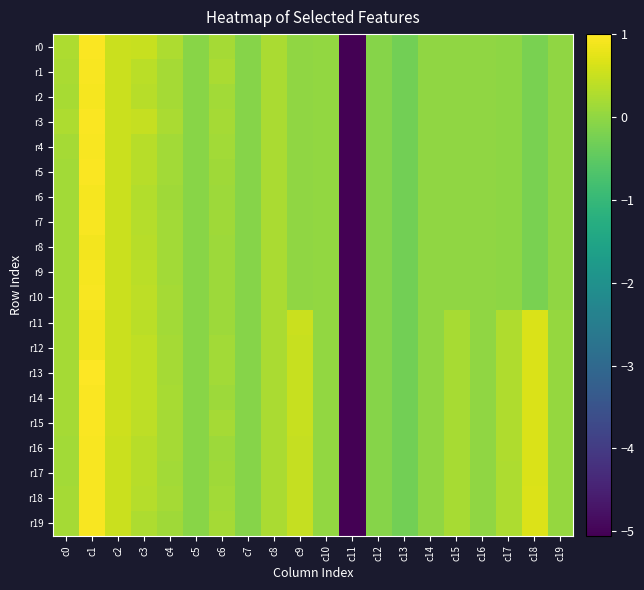

Reading left to right, transcribe all the data shown in this chart.

r0: c0=0.3	c1=1.0	c2=0.5	c3=0.5	c4=0.3	c5=-0.1	c6=0.2	c7=-0.1	c8=0.2	c9=0.0	c10=0.0	c11=-5.1	c12=-0.1	c13=-0.3	c14=-0.0	c15=-0.0	c16=-0.0	c17=-0.0	c18=-0.2	c19=-0.0
r1: c0=0.2	c1=0.9	c2=0.5	c3=0.4	c4=0.2	c5=-0.1	c6=0.2	c7=-0.1	c8=0.2	c9=0.0	c10=0.0	c11=-5.1	c12=-0.1	c13=-0.3	c14=-0.0	c15=-0.0	c16=-0.0	c17=-0.0	c18=-0.2	c19=-0.0
r2: c0=0.2	c1=0.9	c2=0.5	c3=0.4	c4=0.2	c5=-0.1	c6=0.2	c7=-0.1	c8=0.2	c9=0.0	c10=0.0	c11=-5.1	c12=-0.1	c13=-0.3	c14=-0.0	c15=-0.0	c16=-0.0	c17=-0.0	c18=-0.2	c19=-0.0
r3: c0=0.2	c1=1.0	c2=0.5	c3=0.5	c4=0.2	c5=-0.1	c6=0.2	c7=-0.1	c8=0.2	c9=0.0	c10=0.0	c11=-5.1	c12=-0.1	c13=-0.3	c14=-0.0	c15=-0.0	c16=-0.0	c17=-0.0	c18=-0.2	c19=-0.0
r4: c0=0.2	c1=0.9	c2=0.5	c3=0.3	c4=0.2	c5=-0.1	c6=0.2	c7=-0.1	c8=0.2	c9=0.0	c10=0.0	c11=-5.1	c12=-0.1	c13=-0.3	c14=-0.0	c15=-0.0	c16=-0.0	c17=-0.0	c18=-0.2	c19=-0.0
r5: c0=0.2	c1=1.0	c2=0.5	c3=0.4	c4=0.2	c5=-0.1	c6=0.1	c7=-0.1	c8=0.2	c9=0.0	c10=0.0	c11=-5.1	c12=-0.1	c13=-0.3	c14=-0.0	c15=-0.0	c16=-0.0	c17=-0.0	c18=-0.2	c19=-0.0
r6: c0=0.2	c1=0.9	c2=0.5	c3=0.3	c4=0.1	c5=-0.1	c6=0.1	c7=-0.1	c8=0.2	c9=0.0	c10=0.0	c11=-5.1	c12=-0.1	c13=-0.3	c14=-0.0	c15=-0.0	c16=-0.0	c17=-0.0	c18=-0.2	c19=-0.0
r7: c0=0.2	c1=1.0	c2=0.5	c3=0.3	c4=0.2	c5=-0.1	c6=0.1	c7=-0.1	c8=0.2	c9=0.0	c10=0.0	c11=-5.1	c12=-0.1	c13=-0.3	c14=-0.0	c15=-0.0	c16=-0.0	c17=-0.0	c18=-0.2	c19=-0.0
r8: c0=0.2	c1=0.9	c2=0.5	c3=0.4	c4=0.2	c5=-0.1	c6=0.1	c7=-0.1	c8=0.2	c9=0.0	c10=0.0	c11=-5.1	c12=-0.1	c13=-0.3	c14=-0.0	c15=-0.0	c16=-0.0	c17=-0.0	c18=-0.2	c19=-0.0
r9: c0=0.2	c1=0.9	c2=0.5	c3=0.4	c4=0.2	c5=-0.1	c6=0.1	c7=-0.1	c8=0.2	c9=0.0	c10=0.0	c11=-5.1	c12=-0.1	c13=-0.3	c14=-0.0	c15=-0.0	c16=-0.0	c17=-0.0	c18=-0.2	c19=-0.0
r10: c0=0.2	c1=1.0	c2=0.5	c3=0.4	c4=0.2	c5=-0.1	c6=0.1	c7=-0.1	c8=0.2	c9=0.0	c10=0.0	c11=-5.1	c12=-0.1	c13=-0.3	c14=-0.0	c15=-0.0	c16=-0.0	c17=-0.0	c18=-0.2	c19=-0.0
r11: c0=0.2	c1=0.9	c2=0.5	c3=0.4	c4=0.2	c5=-0.1	c6=0.1	c7=-0.1	c8=0.2	c9=0.5	c10=0.0	c11=-5.1	c12=-0.1	c13=-0.3	c14=-0.0	c15=0.2	c16=-0.0	c17=0.3	c18=0.6	c19=0.0
r12: c0=0.2	c1=0.9	c2=0.5	c3=0.4	c4=0.2	c5=-0.1	c6=0.2	c7=-0.1	c8=0.2	c9=0.5	c10=0.0	c11=-5.1	c12=-0.1	c13=-0.3	c14=-0.0	c15=0.2	c16=-0.0	c17=0.3	c18=0.7	c19=0.0
r13: c0=0.2	c1=1.0	c2=0.5	c3=0.4	c4=0.2	c5=-0.1	c6=0.2	c7=-0.1	c8=0.2	c9=0.5	c10=0.0	c11=-5.1	c12=-0.1	c13=-0.3	c14=-0.0	c15=0.2	c16=-0.0	c17=0.3	c18=0.7	c19=0.0
r14: c0=0.2	c1=1.0	c2=0.5	c3=0.4	c4=0.2	c5=-0.1	c6=0.1	c7=-0.1	c8=0.2	c9=0.5	c10=0.0	c11=-5.1	c12=-0.1	c13=-0.3	c14=-0.0	c15=0.2	c16=-0.0	c17=0.3	c18=0.7	c19=0.0
r15: c0=0.2	c1=1.0	c2=0.5	c3=0.4	c4=0.2	c5=-0.1	c6=0.2	c7=-0.1	c8=0.2	c9=0.5	c10=0.0	c11=-5.1	c12=-0.1	c13=-0.3	c14=-0.0	c15=0.2	c16=-0.0	c17=0.3	c18=0.7	c19=0.0
r16: c0=0.2	c1=0.9	c2=0.5	c3=0.3	c4=0.2	c5=-0.1	c6=0.1	c7=-0.1	c8=0.2	c9=0.5	c10=0.0	c11=-5.1	c12=-0.1	c13=-0.3	c14=-0.0	c15=0.2	c16=-0.0	c17=0.3	c18=0.7	c19=0.0
r17: c0=0.2	c1=0.9	c2=0.5	c3=0.3	c4=0.2	c5=-0.1	c6=0.1	c7=-0.1	c8=0.2	c9=0.5	c10=0.0	c11=-5.1	c12=-0.1	c13=-0.3	c14=-0.0	c15=0.2	c16=-0.0	c17=0.3	c18=0.7	c19=0.0
r18: c0=0.2	c1=0.9	c2=0.5	c3=0.3	c4=0.2	c5=-0.1	c6=0.2	c7=-0.1	c8=0.2	c9=0.5	c10=0.0	c11=-5.1	c12=-0.1	c13=-0.3	c14=-0.0	c15=0.2	c16=-0.0	c17=0.3	c18=0.7	c19=0.0
r19: c0=0.2	c1=1.0	c2=0.5	c3=0.3	c4=0.1	c5=-0.1	c6=0.2	c7=-0.1	c8=0.2	c9=0.5	c10=0.0	c11=-5.1	c12=-0.1	c13=-0.3	c14=-0.0	c15=0.2	c16=-0.0	c17=0.3	c18=0.7	c19=0.0